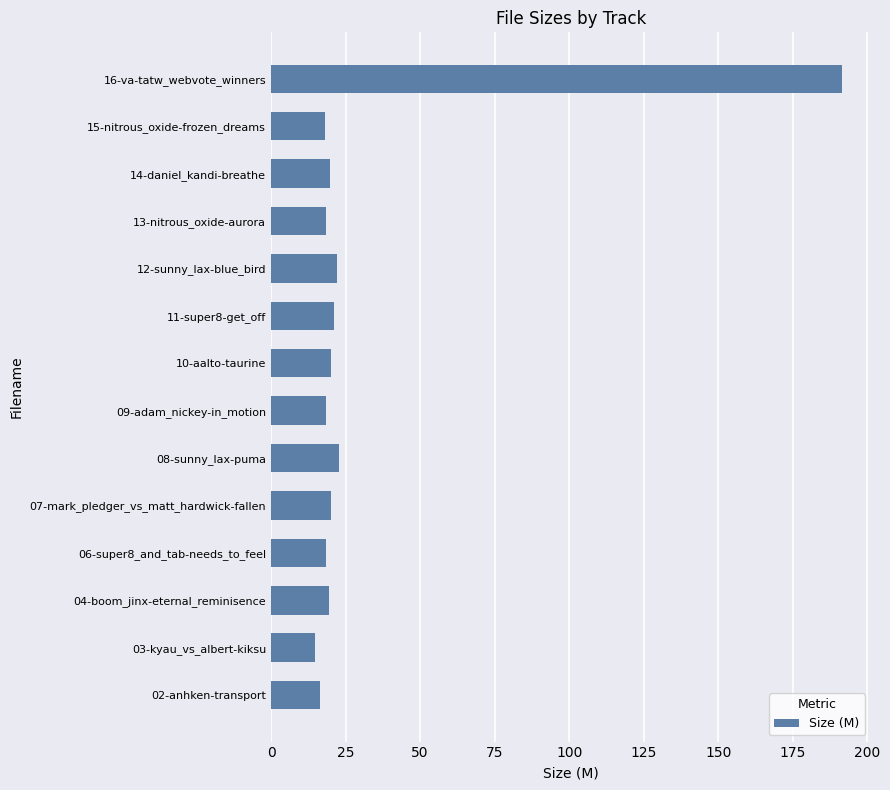

What is the sum of the values at 10-aalto-taurine and 14-daniel_kandi-breathe?

39.8